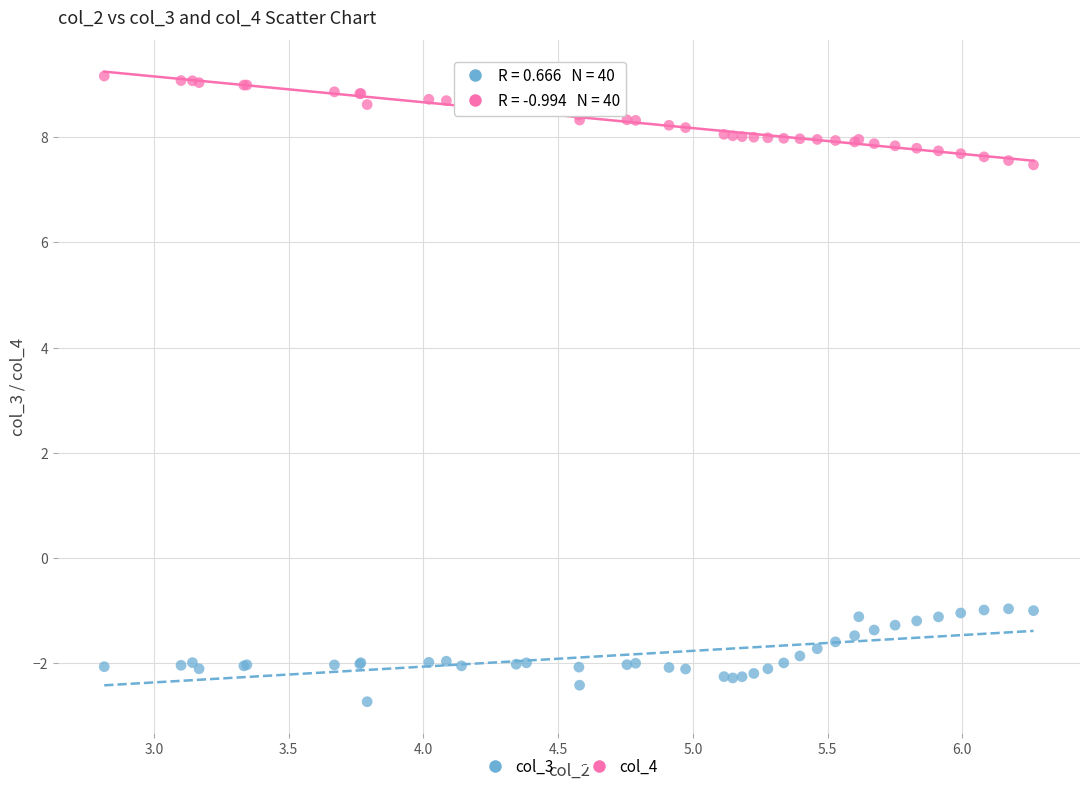

Which series reaches the maximum Y coordinate?

col_4